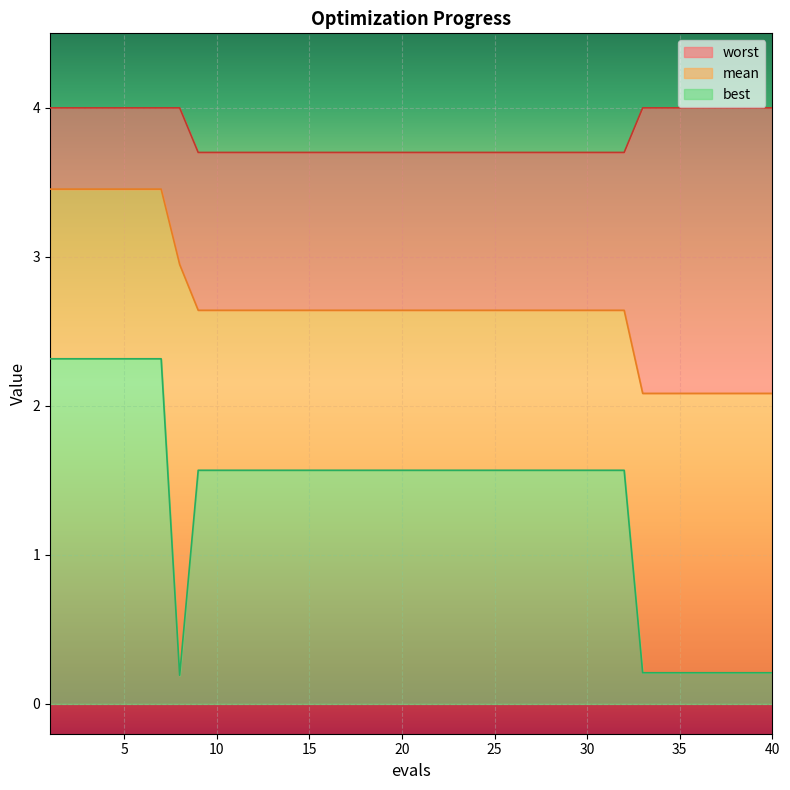

At which category is the sum across all series the highest?

1